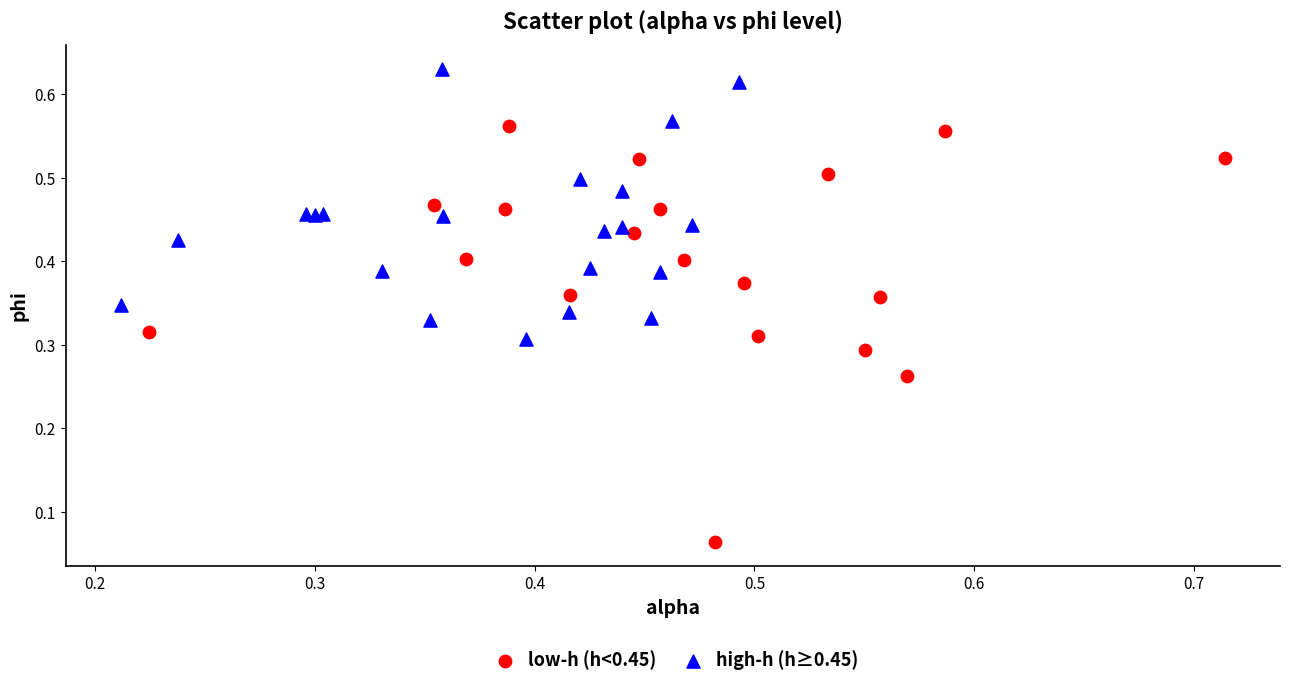

Which series has the widest spread of Y values?

low-h (h<0.45)